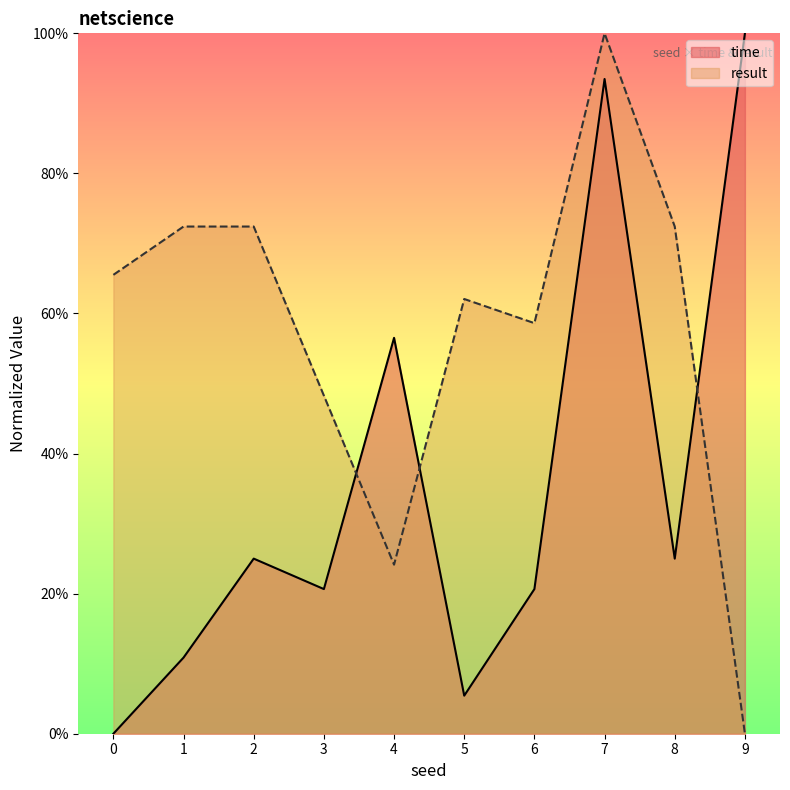

What is the value of the time point at the 5th from the left?

0.6